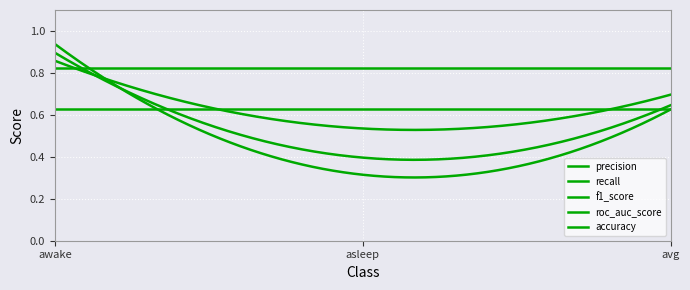

Does the chart have visible grid lines?

Yes